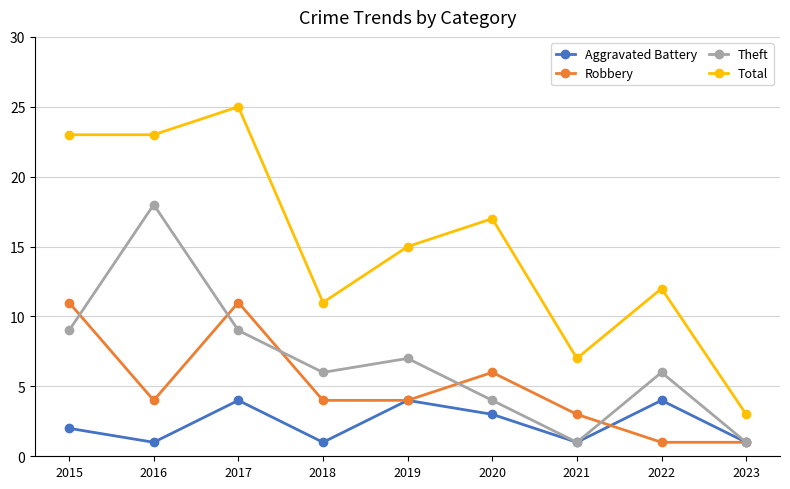

What is the value of the Robbery point at the 9th from the left?

1